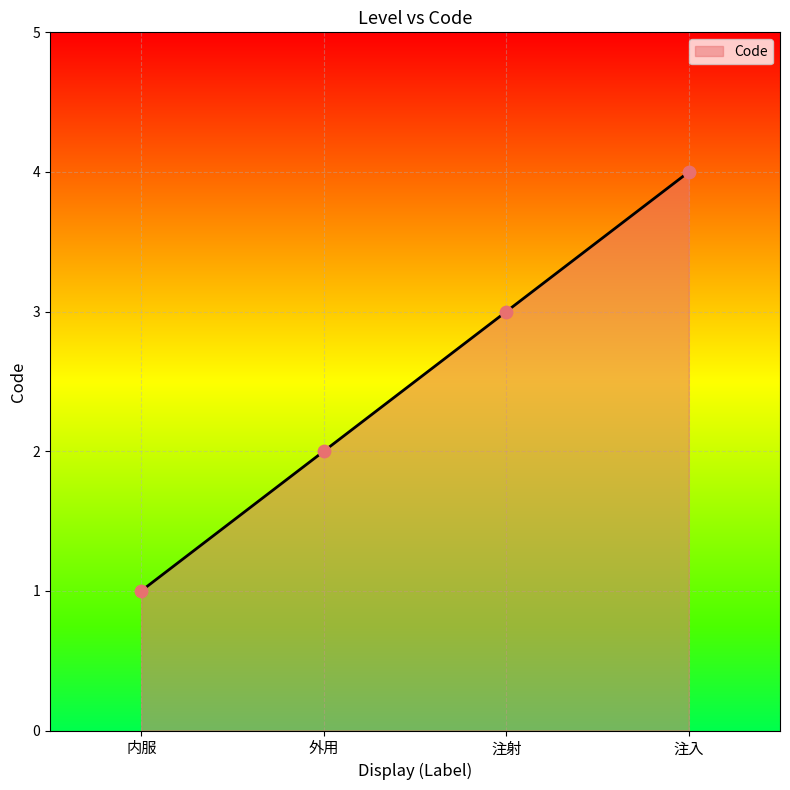

Approximately how many times larger is the value at 内服 compared to 外用?

0.5